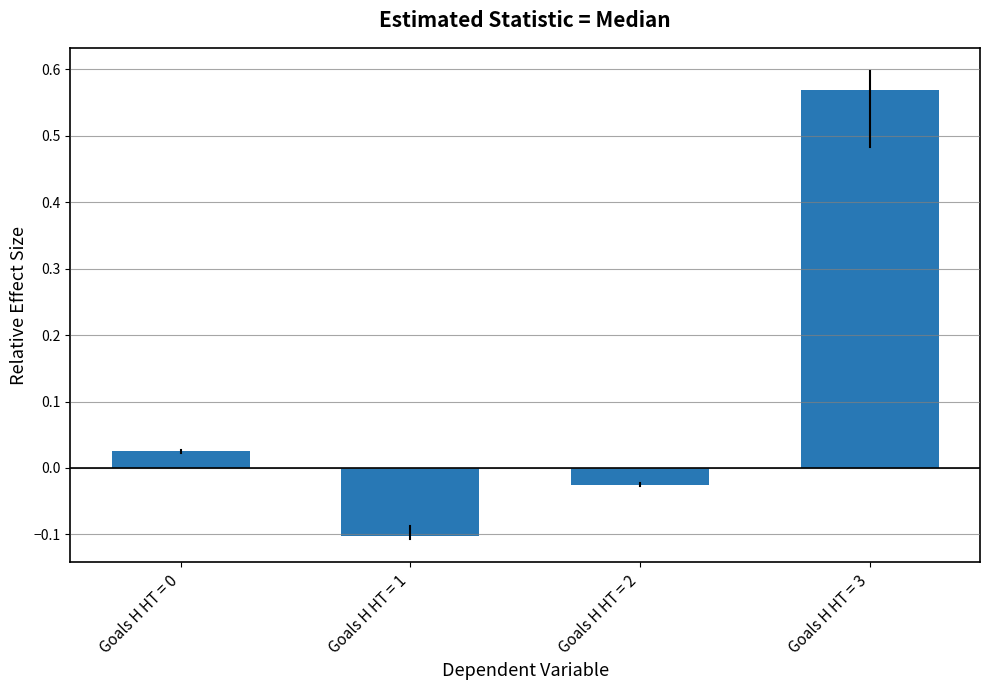

How many values are above zero?

2